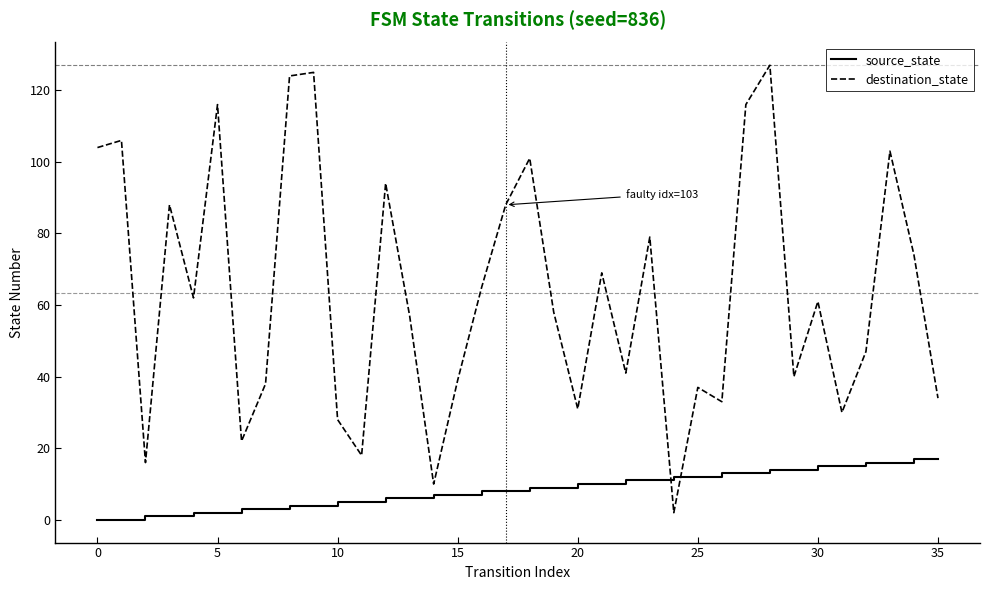

What is the maximum value for source_state?

17